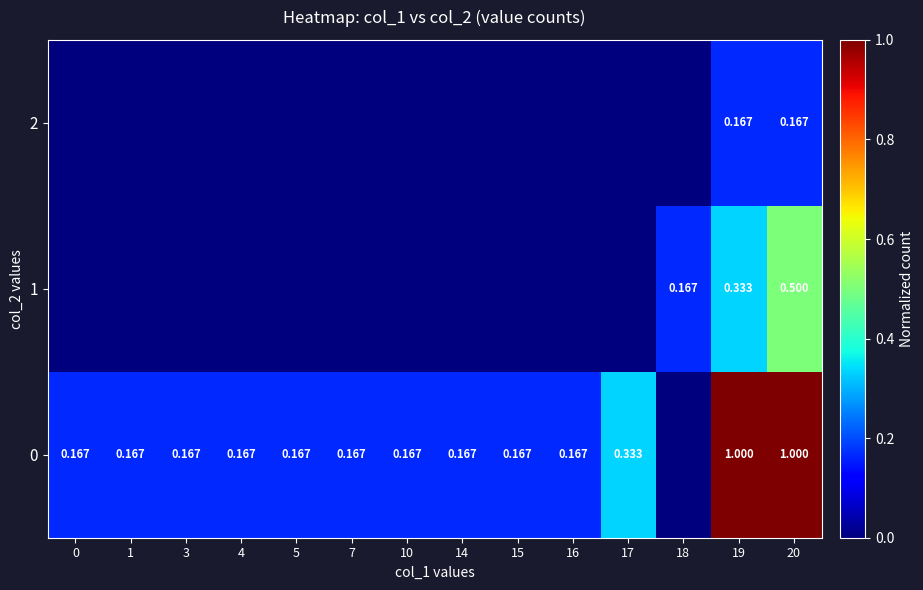

At how many categories does at least one series exceed 0?

14